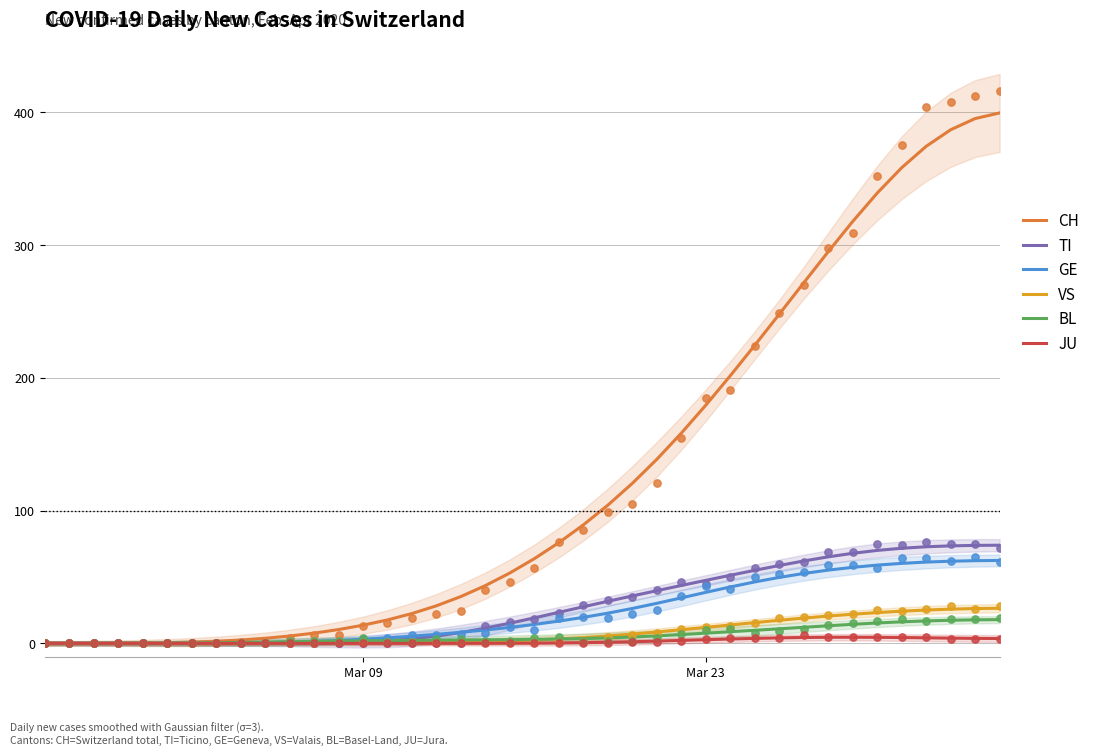

Which series contains the lowest Y value?

TI